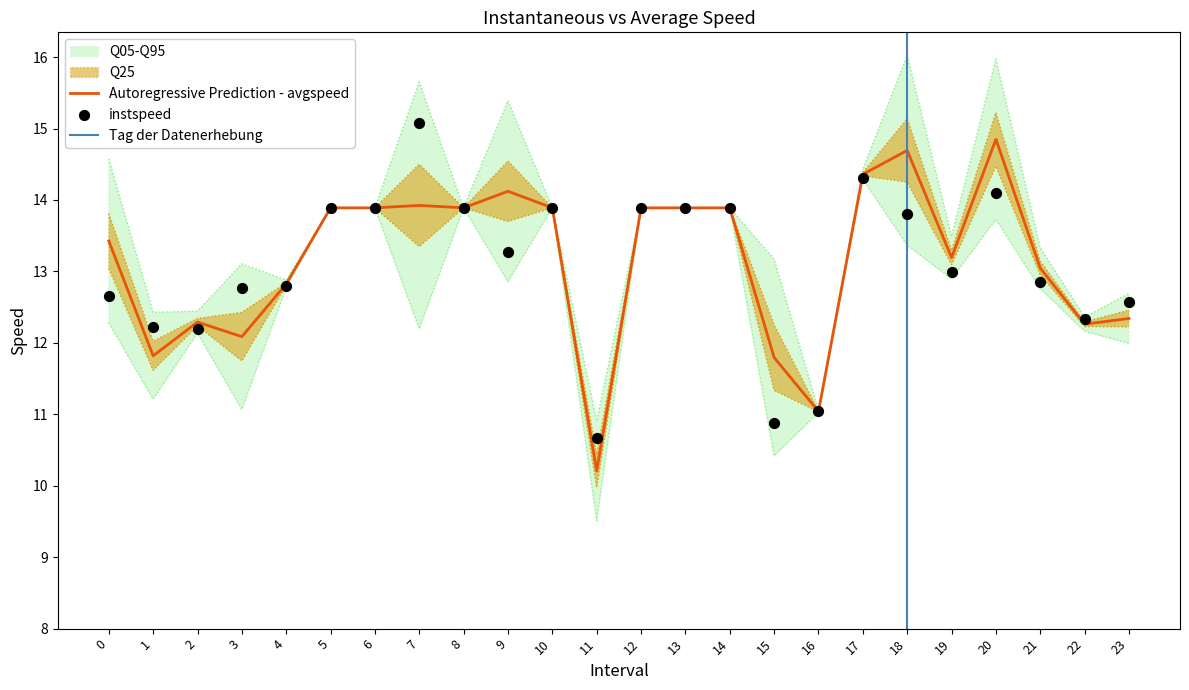

Is the value of instspeed at 2 greater than the value of avgspeed at 8?

No